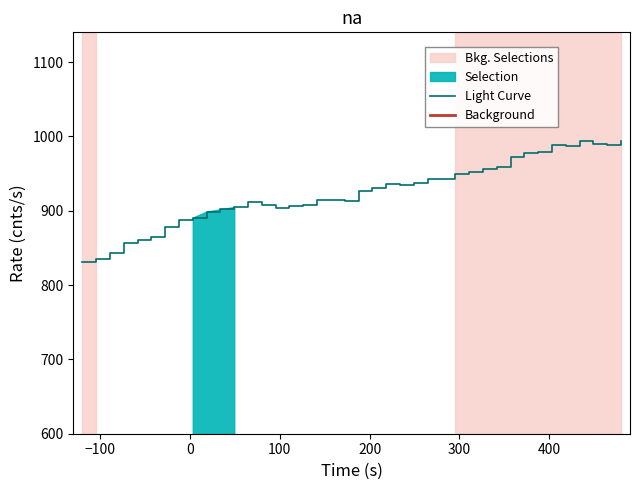

How many lines are shown in the chart?

2